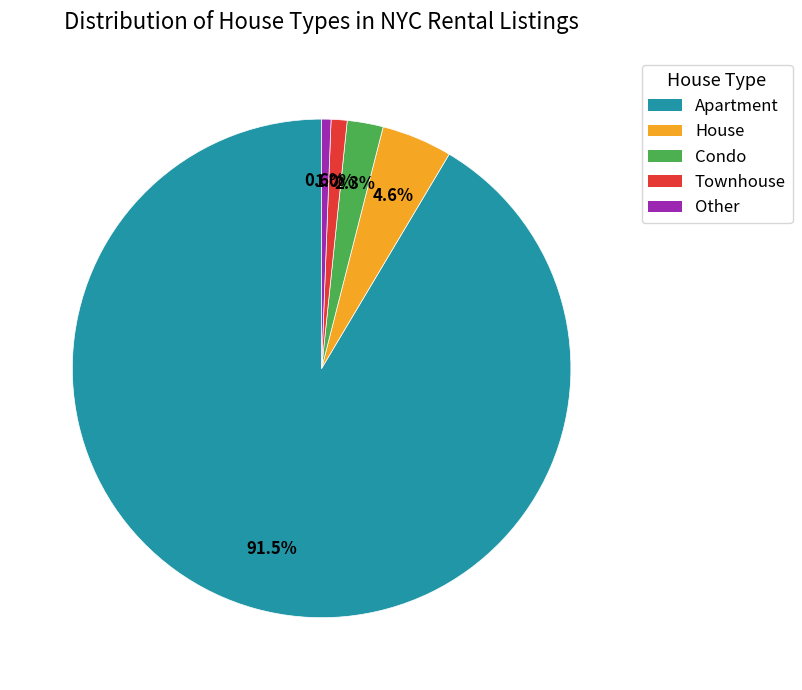

Count the number of slices in the pie.

5